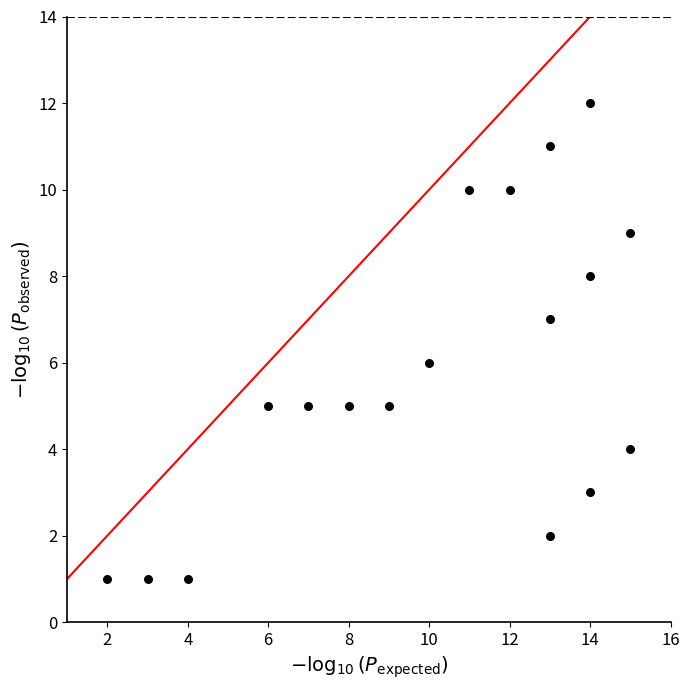

What is the range of Y values (max minus min)?

11